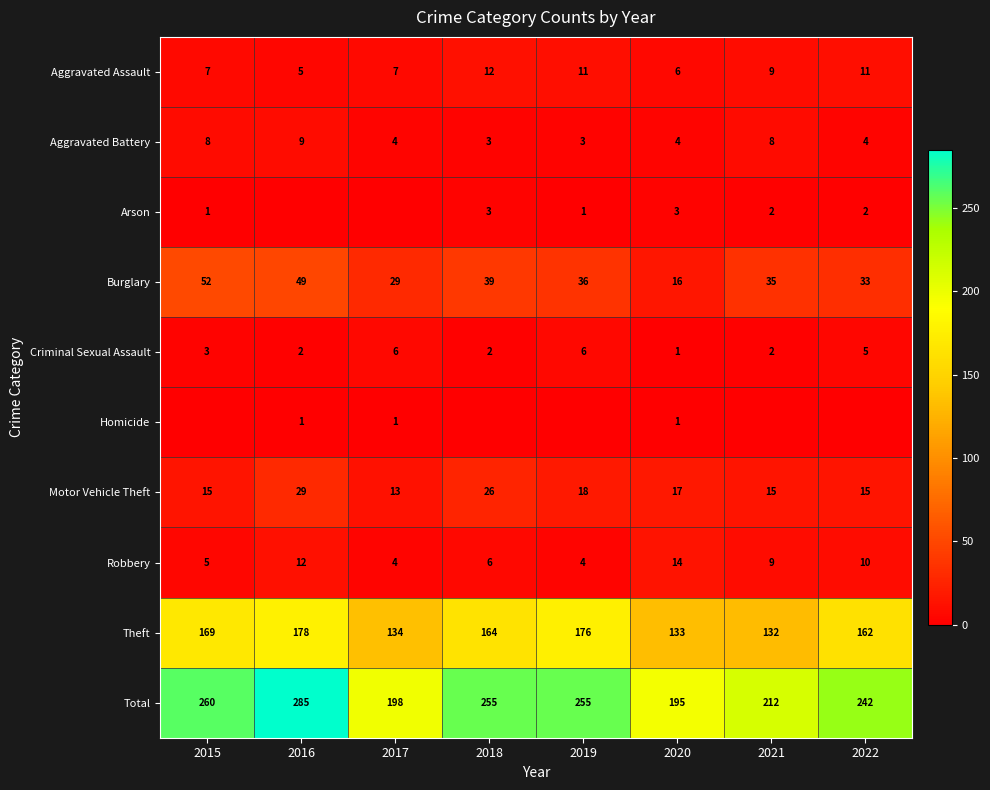

List the labels in order of Theft value, largest first.

2016, 2019, 2015, 2018, 2022, 2017, 2020, 2021